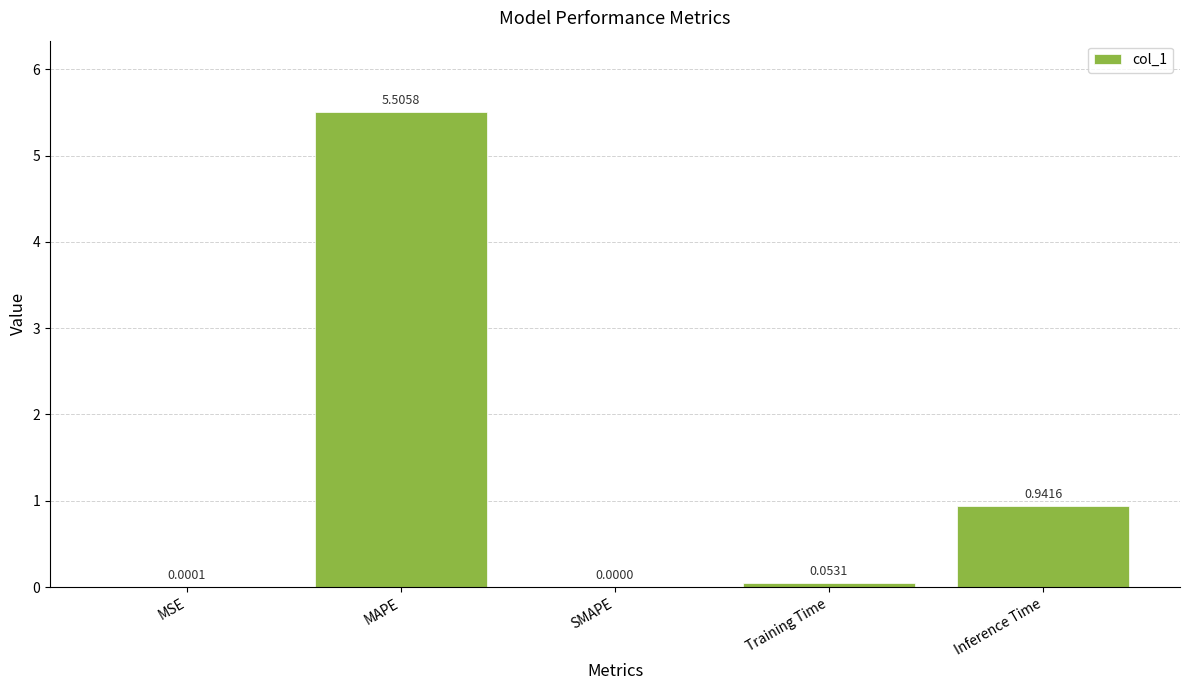

Which has a higher value, MAPE or Inference Time?

MAPE